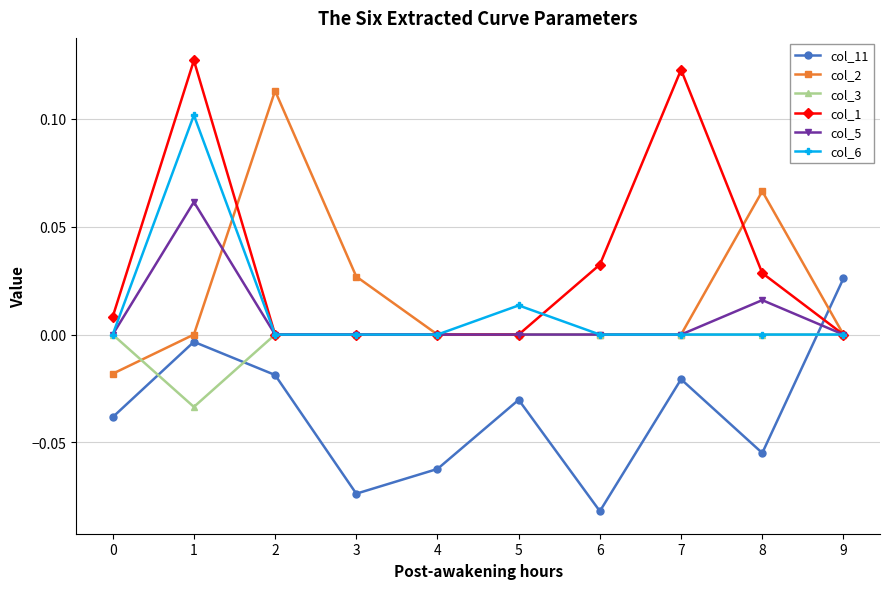

Is it true that col_3 equals 0.0 at 0?

True